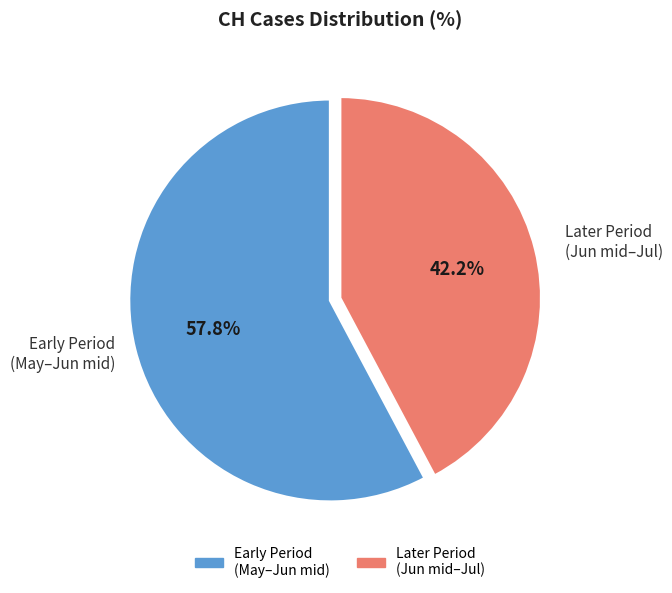

Count the number of slices in the pie.

2